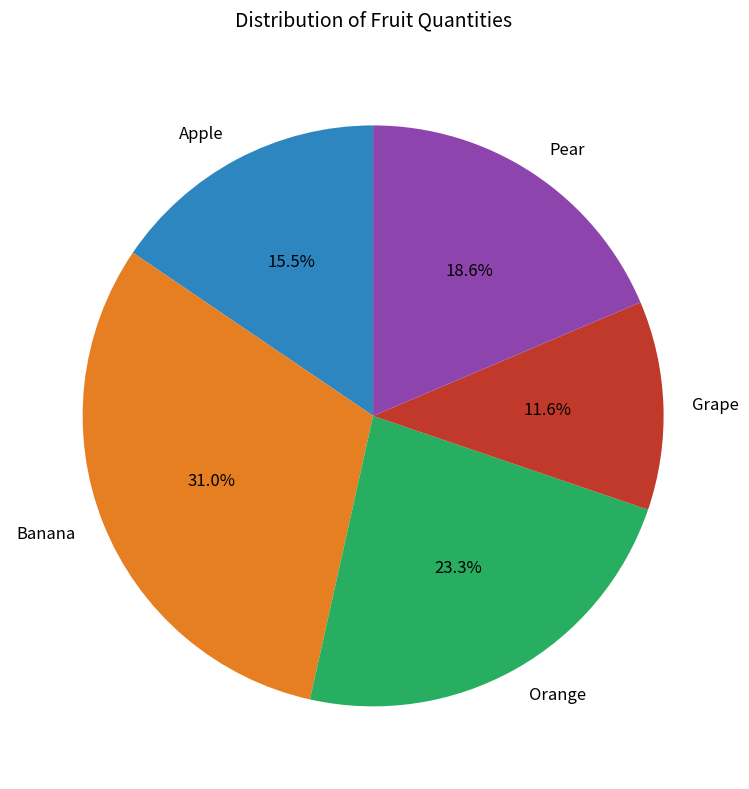

To the nearest percent, what is the combined percentage of Apple and Pear?

34%